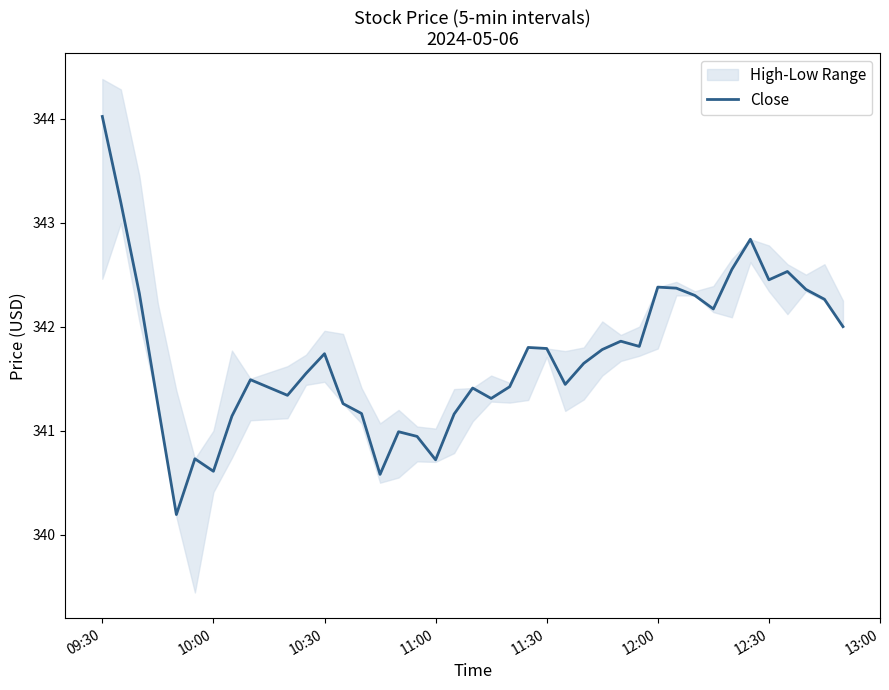

Which category has the highest value in the Close series?

09:30